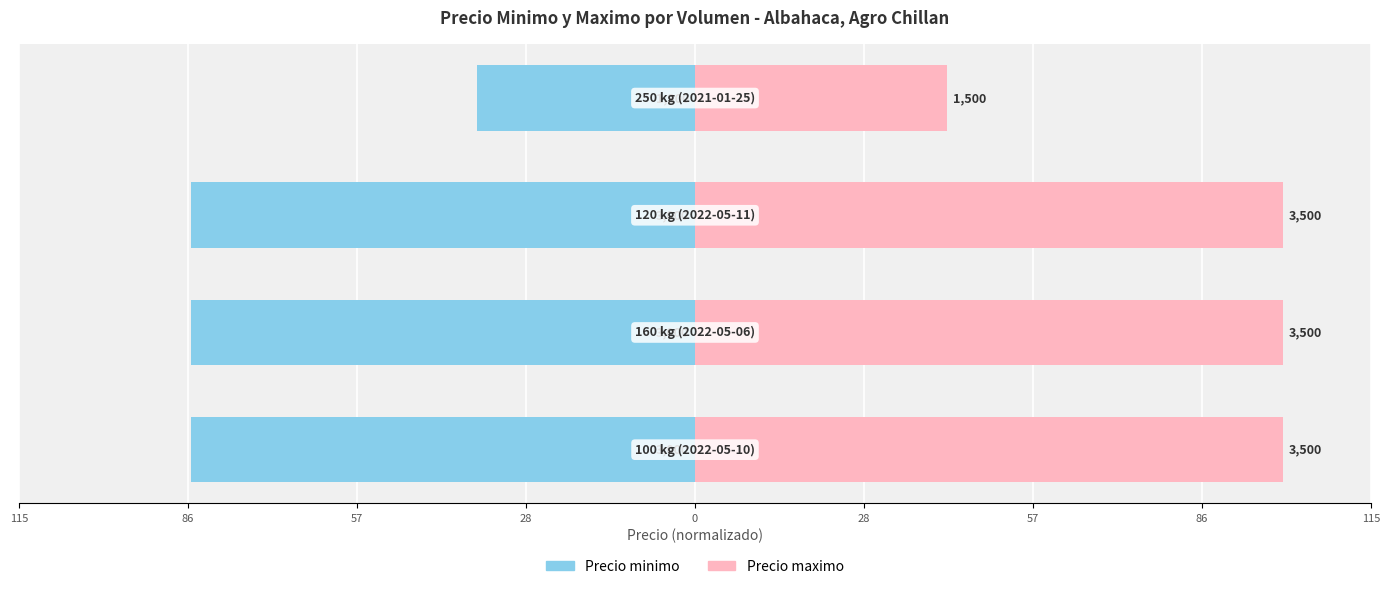

What is the value of the Precio minimo bar at the 2nd from the left?

-85.7